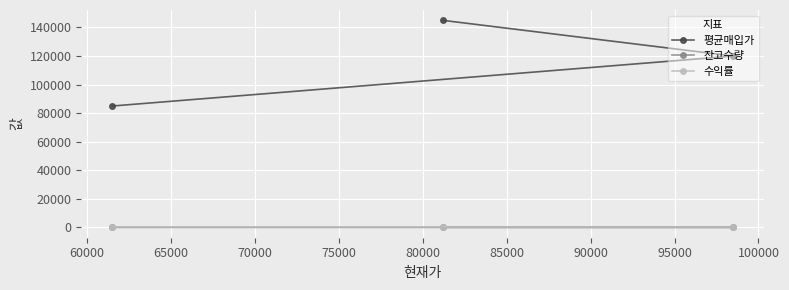

What is the average value of the 평균매입가 series?

116667